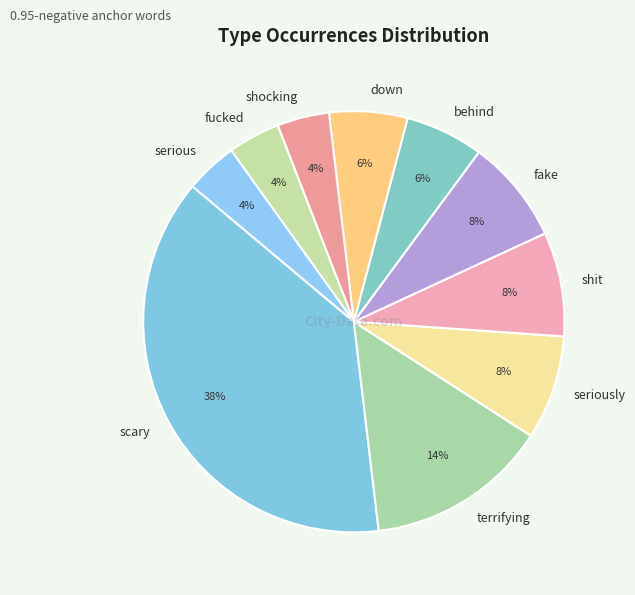

Which has a higher value, fake or behind?

fake